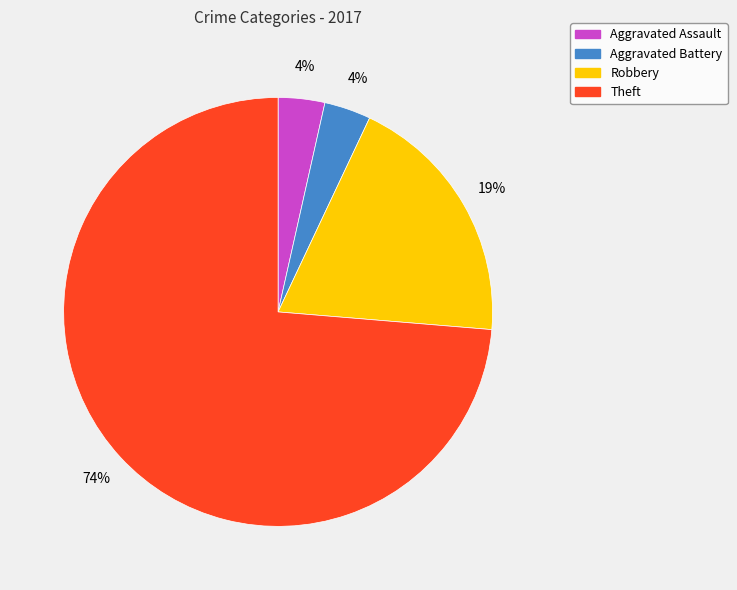

Which has a higher value, Robbery or Aggravated Assault?

Robbery